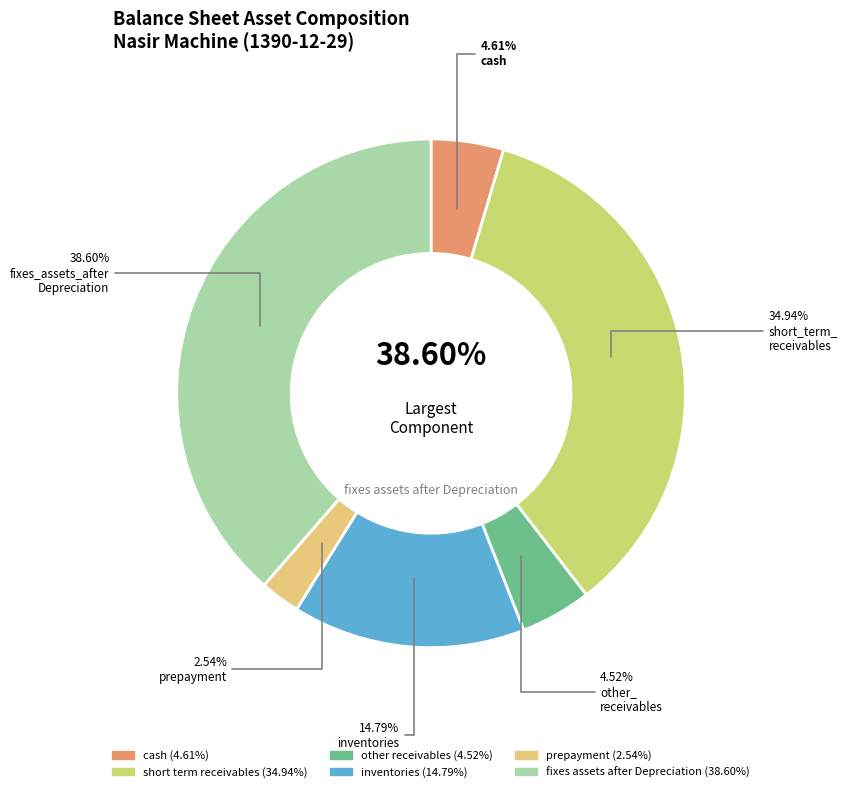

What is the largest slice in the pie chart?

fixes_assets_after_Depreciation